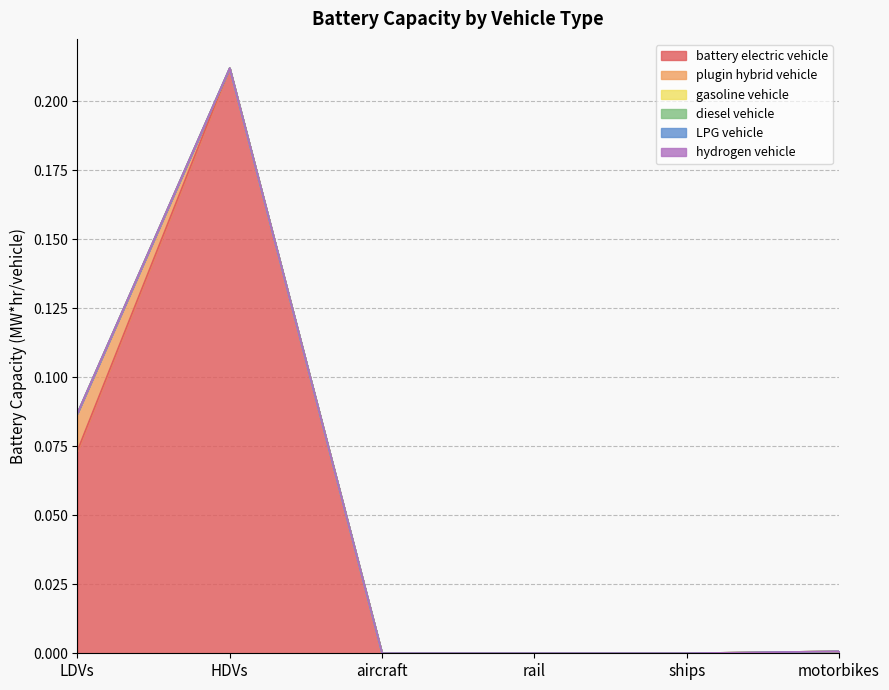

At which category is the sum across all series the highest?

HDVs